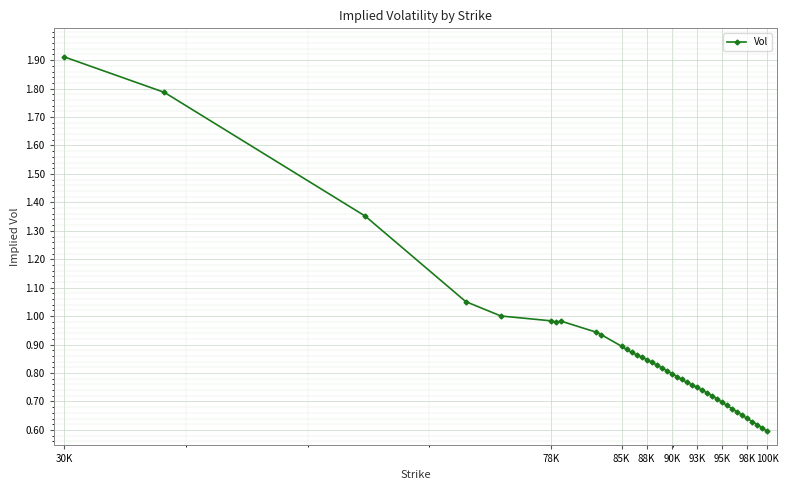

What is the maximum value shown in the chart?

1.9